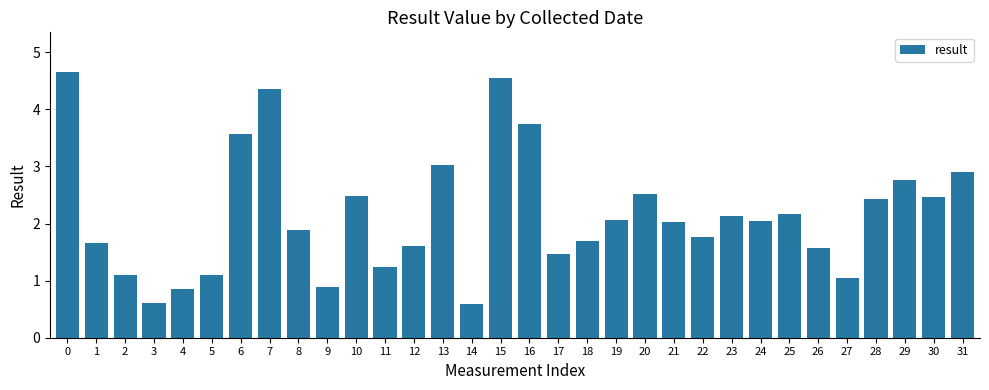

True or false: the data shows 1.6 at 12.

True